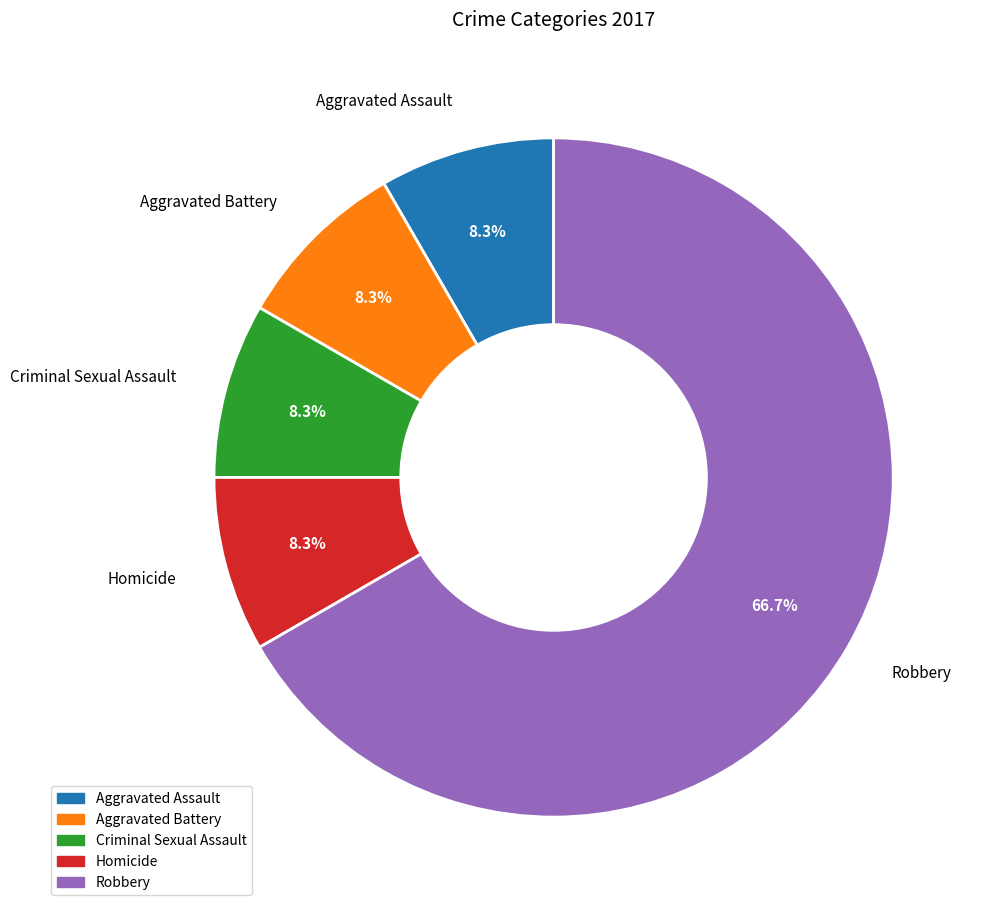

Which category has the biggest portion of the pie?

Robbery